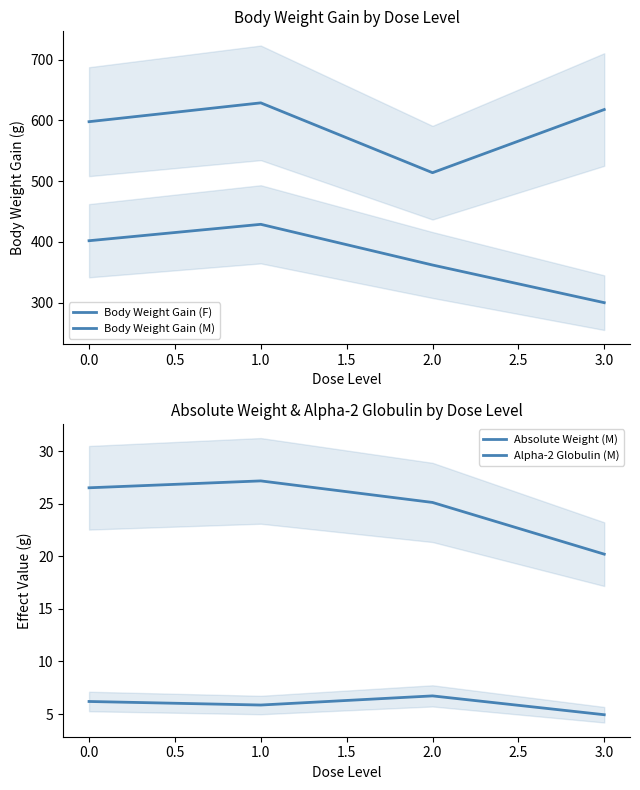

What is the average value of the Body Weight Gain (F) series?

373.2